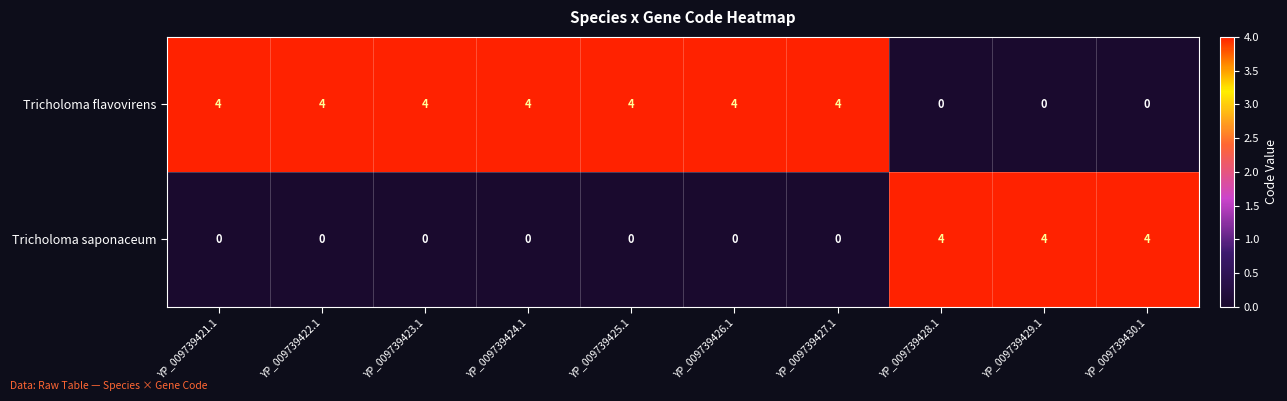

At YP_009739424.1, list the series in order from smallest to largest.

Tricholoma saponaceum, Tricholoma flavovirens